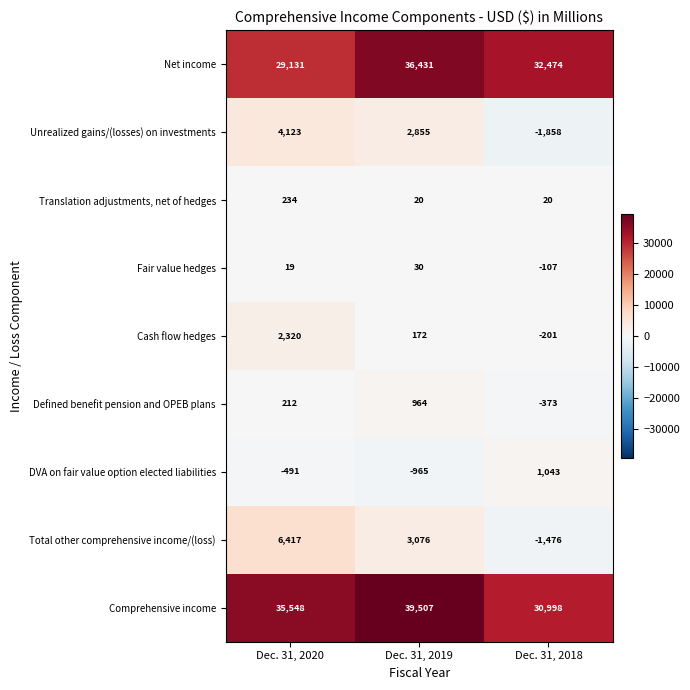

What is the minimum value shown in the chart?

-1858